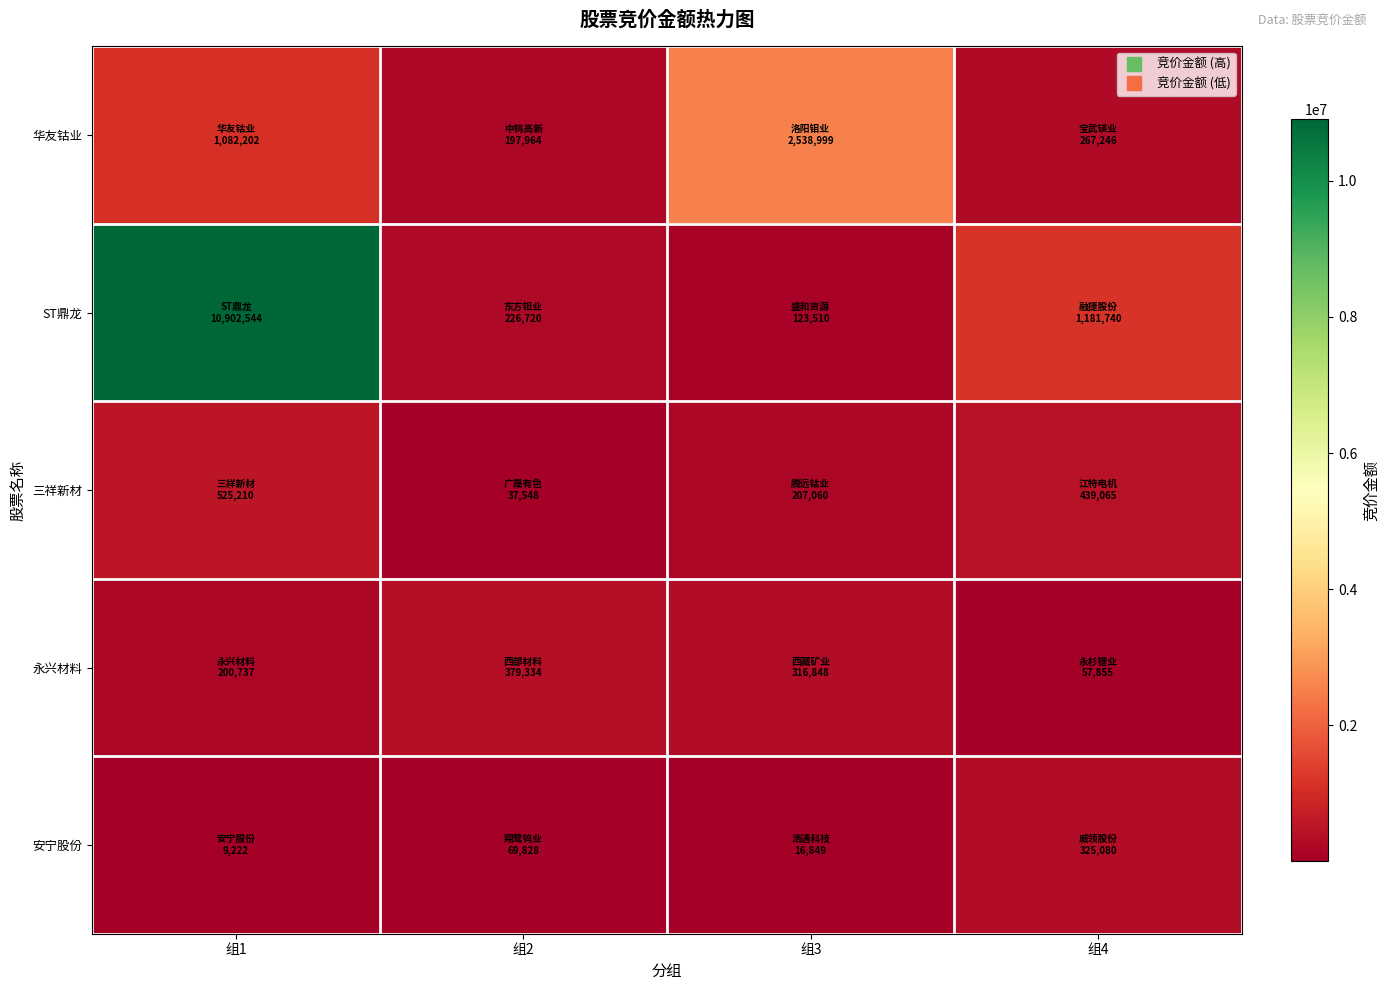

Which series has the largest total across all categories?

ST鼎龙